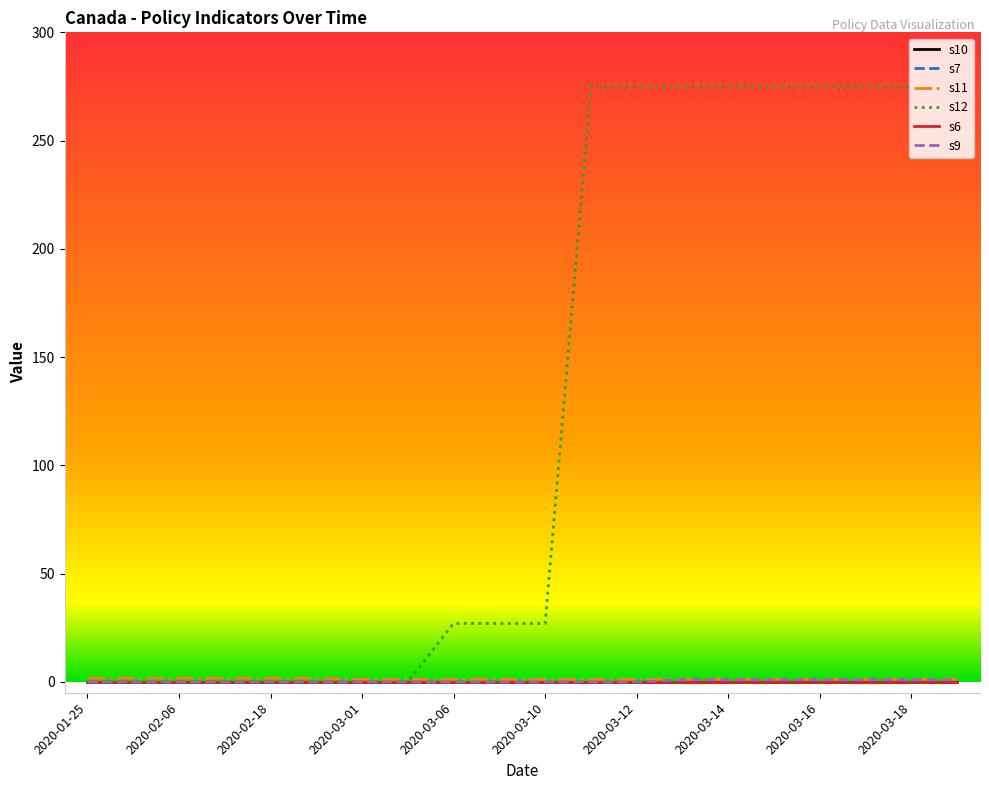

What is the value of the s9 point at the 16th from the left?

1.0